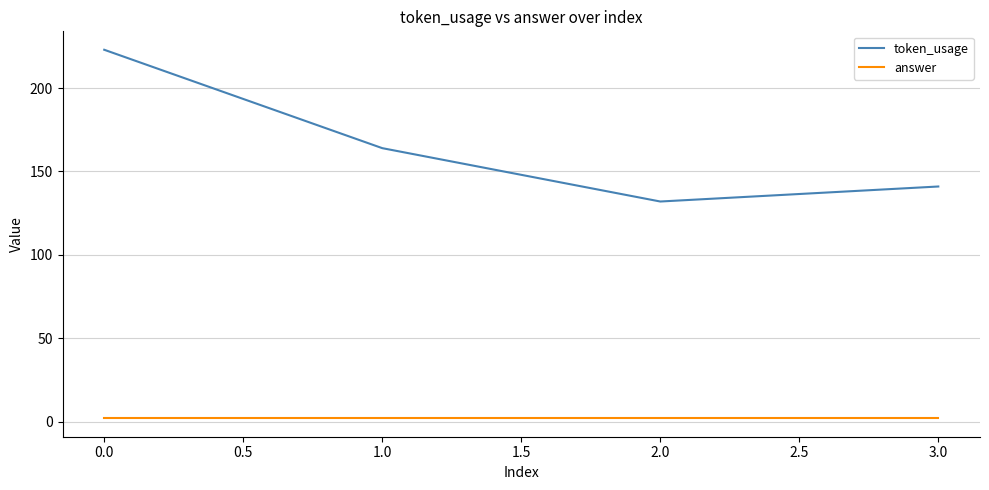

True or false: token_usage has more than 1 points higher than both neighbors.

False